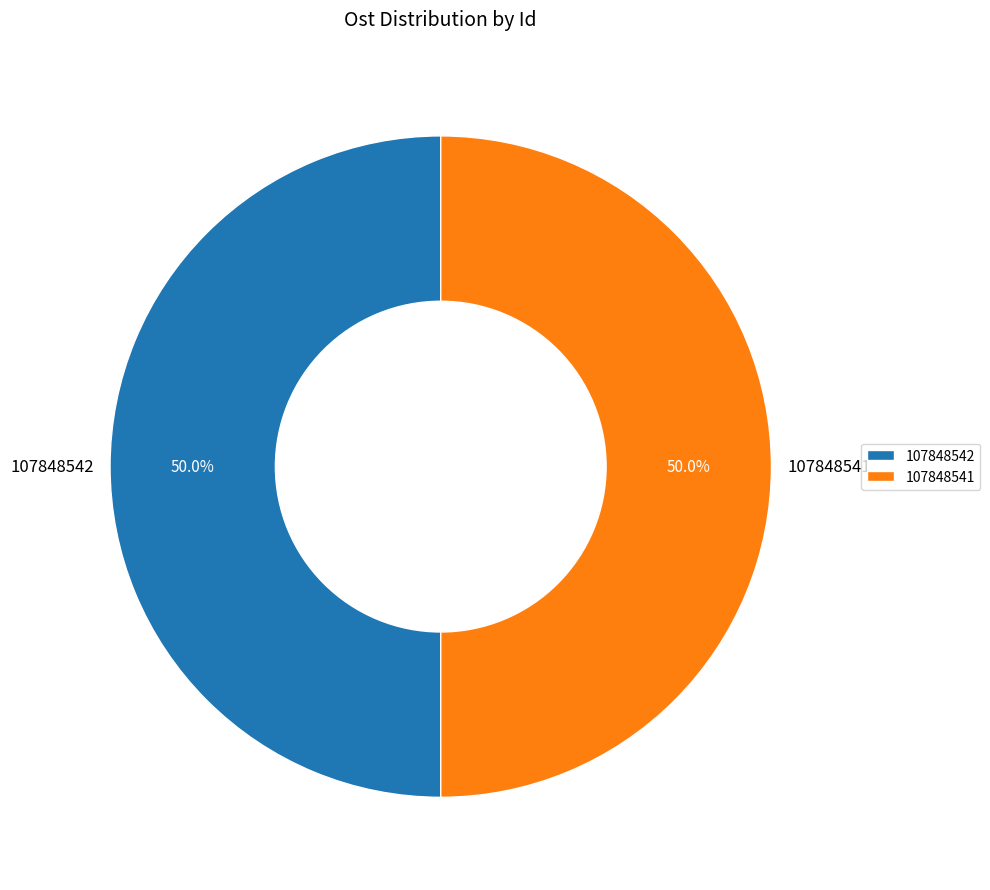

What is the total percentage of 107848542 and 107848541?

100.0%